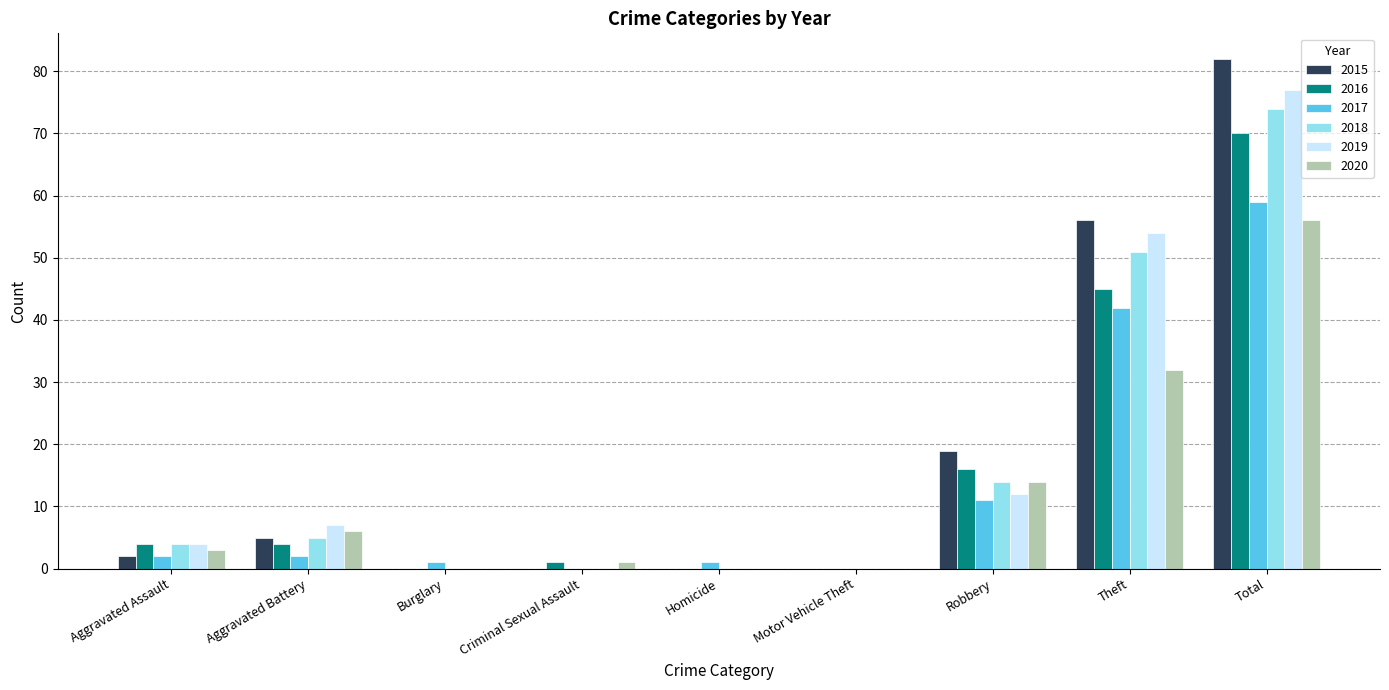

At which category is the sum across all series the highest?

Total